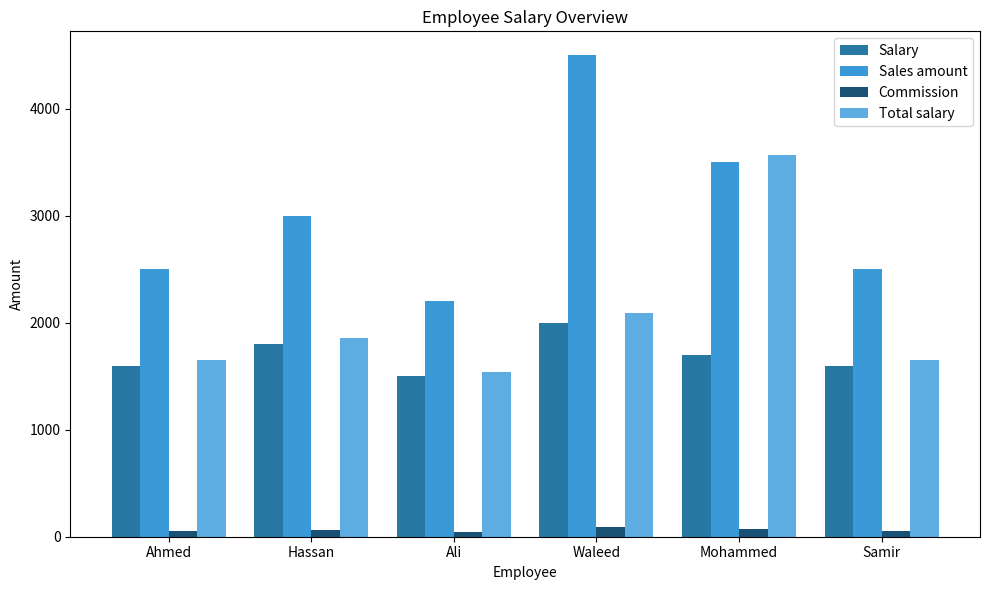

At how many categories does at least one series exceed 2878?

3